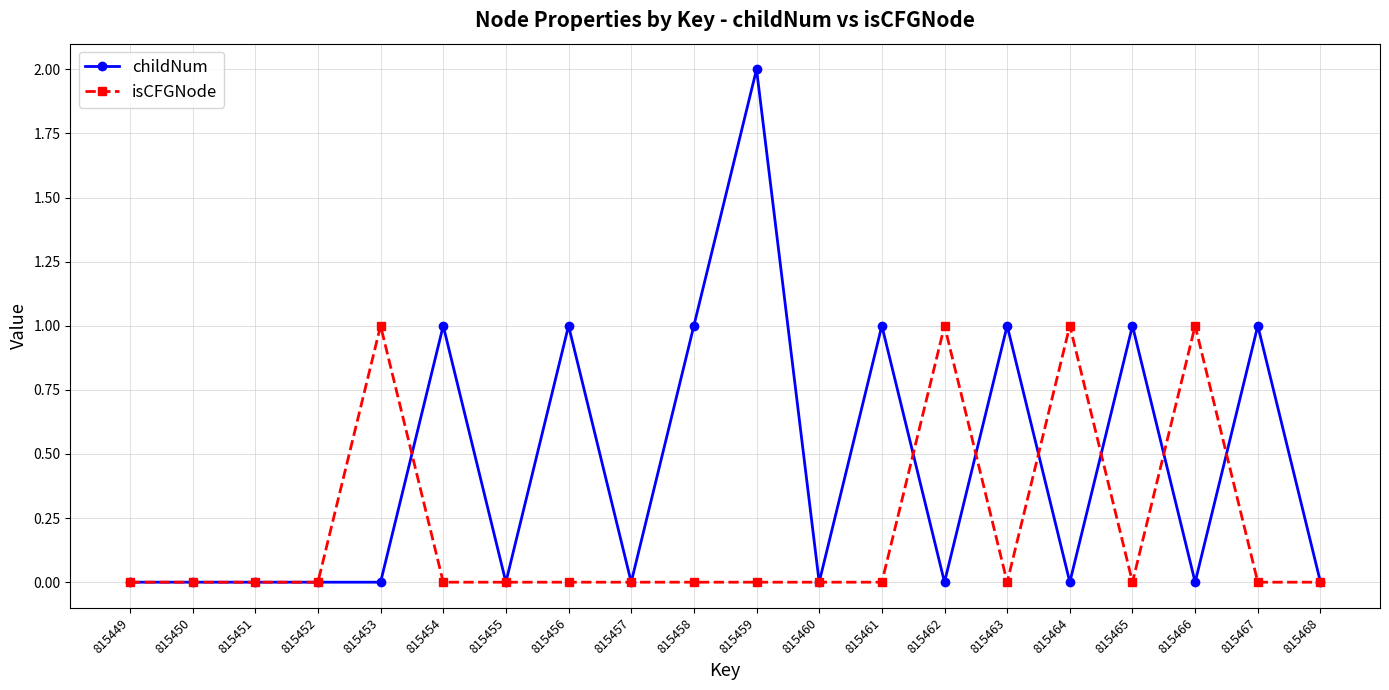

What is the difference between the second highest and minimum values in the isCFGNode series?

1